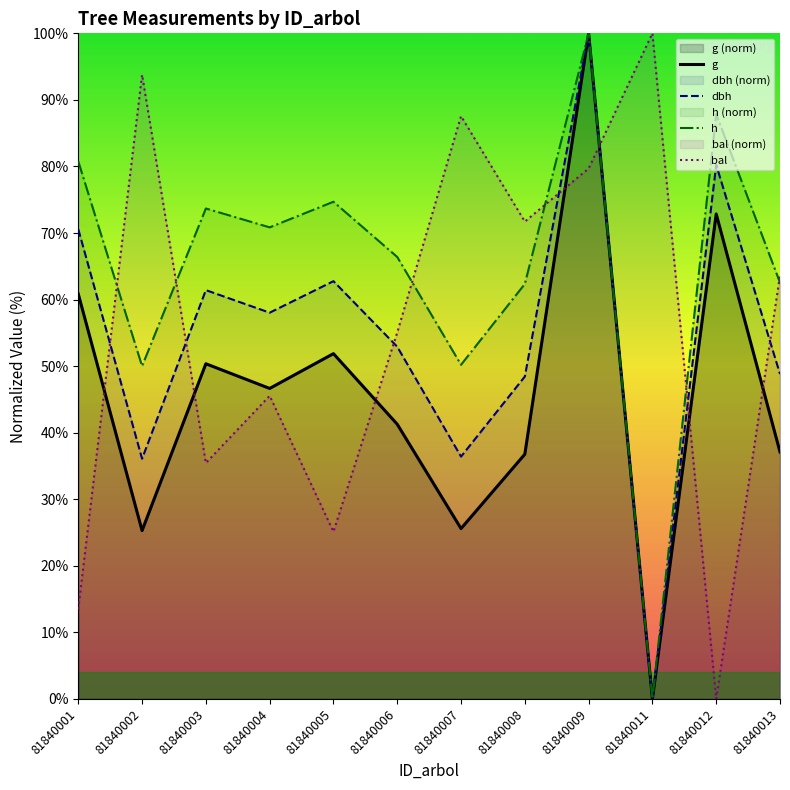

What is the difference between the bal values at 81840003 and 81840008?

36.3